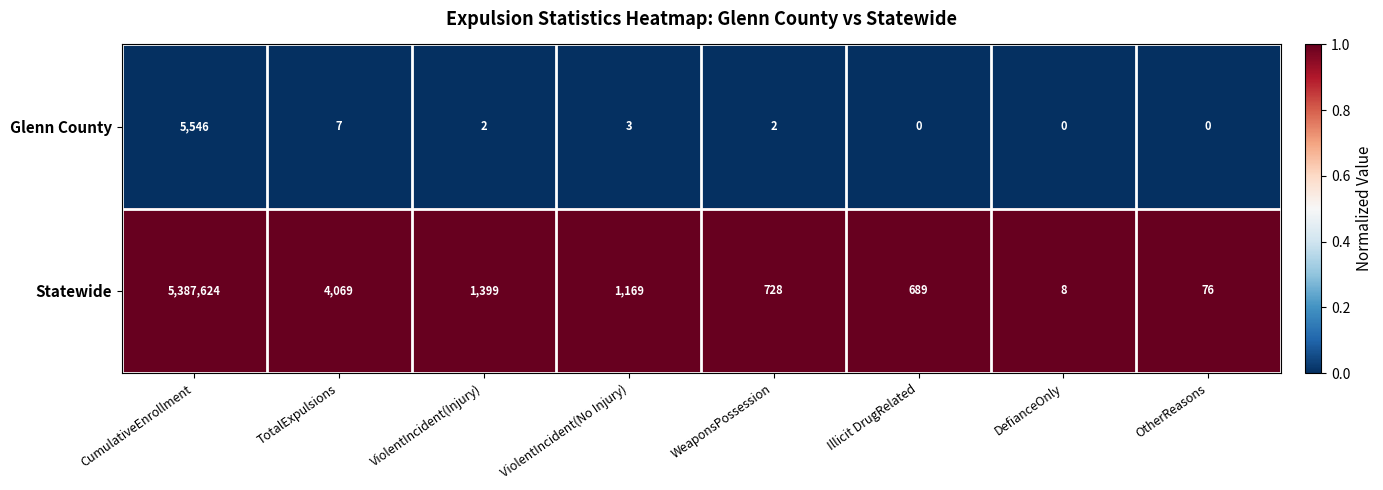

What is the total value across all series at OtherReasons?

76